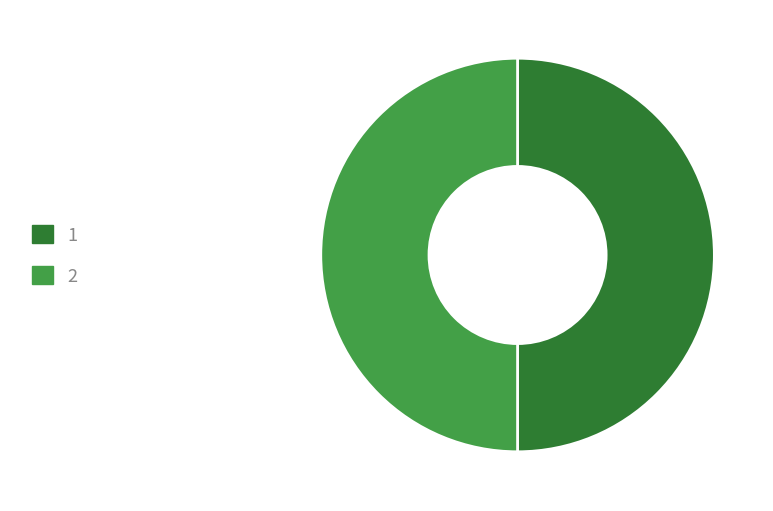

Count the number of slices in the pie.

2